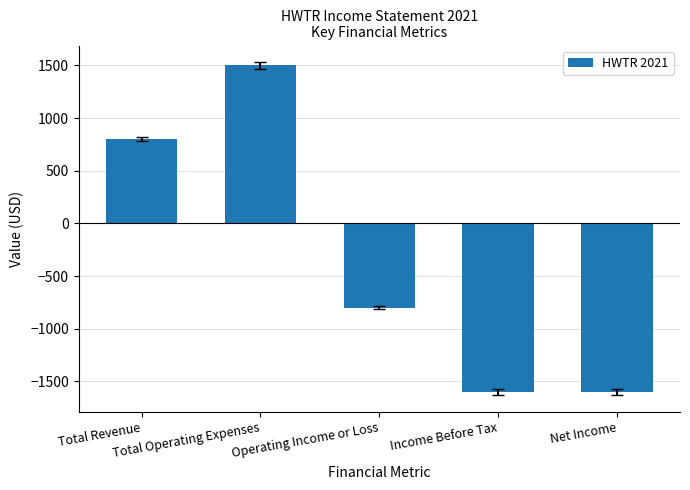

What is the label of the 1st bar from the left?

Total Revenue